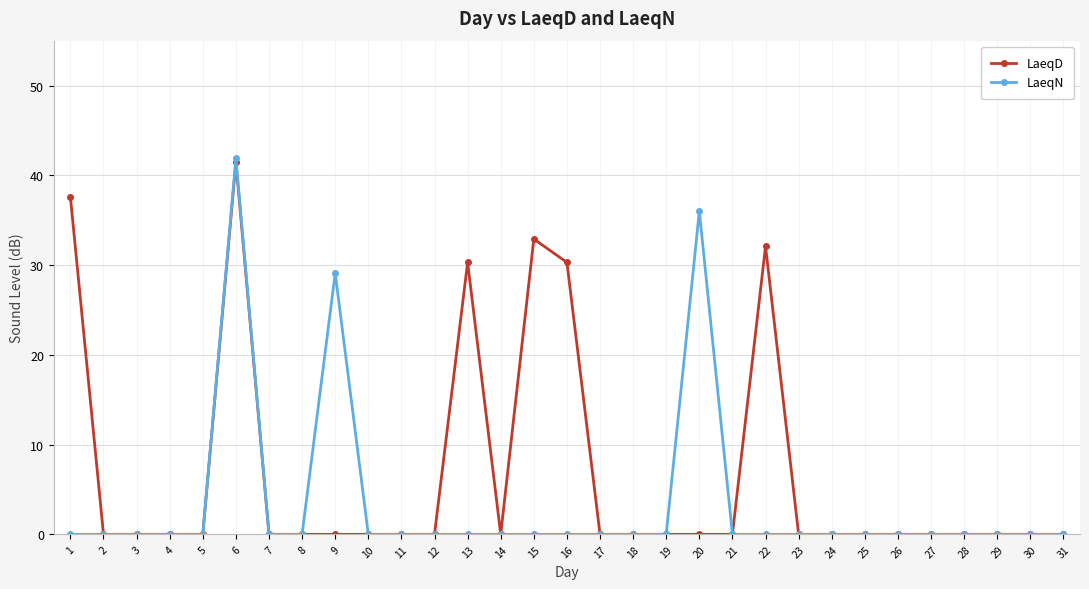

True or false: LaeqD has more than 0 interior local peaks.

True